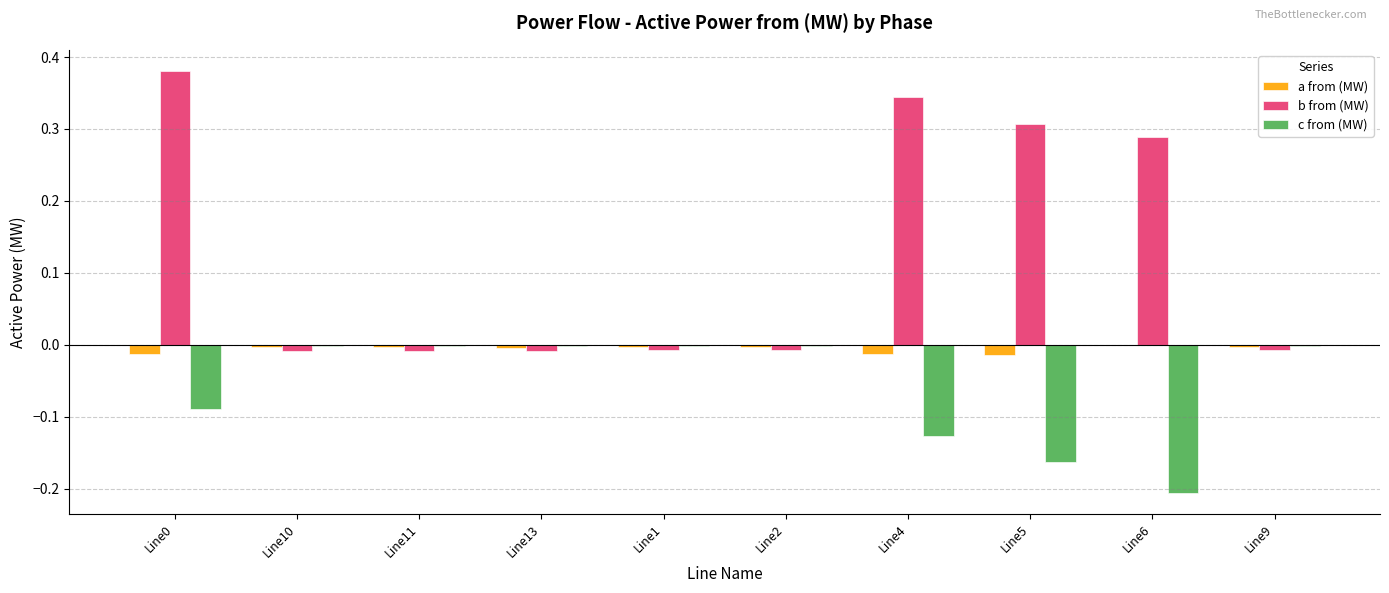

What is the sum of the b from (MW) values at Line0 and Line4?

0.7